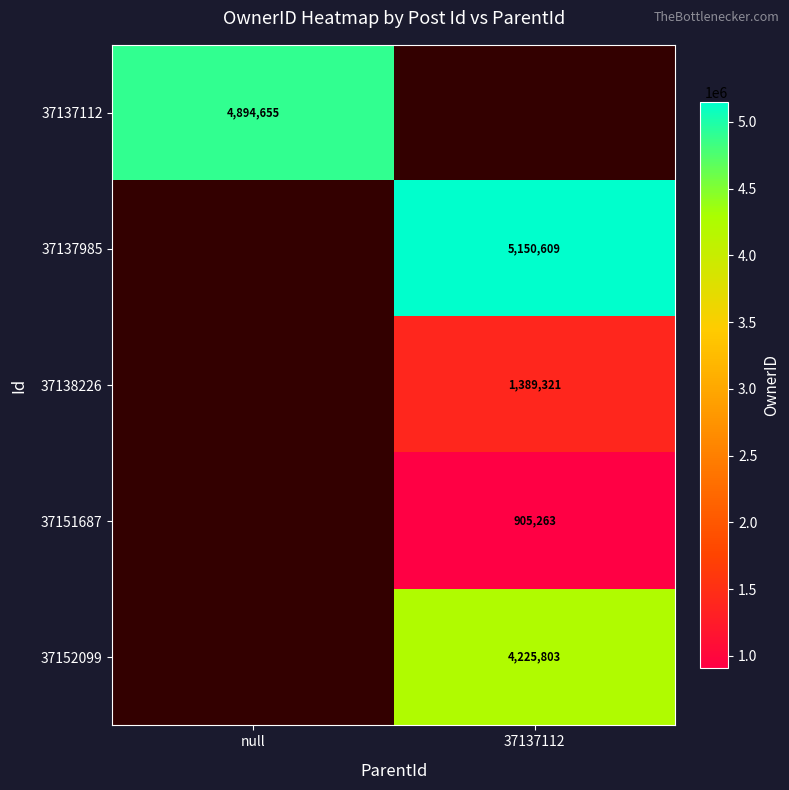

The 37138226 series shows 2172611 at 37137112. True or false?

False